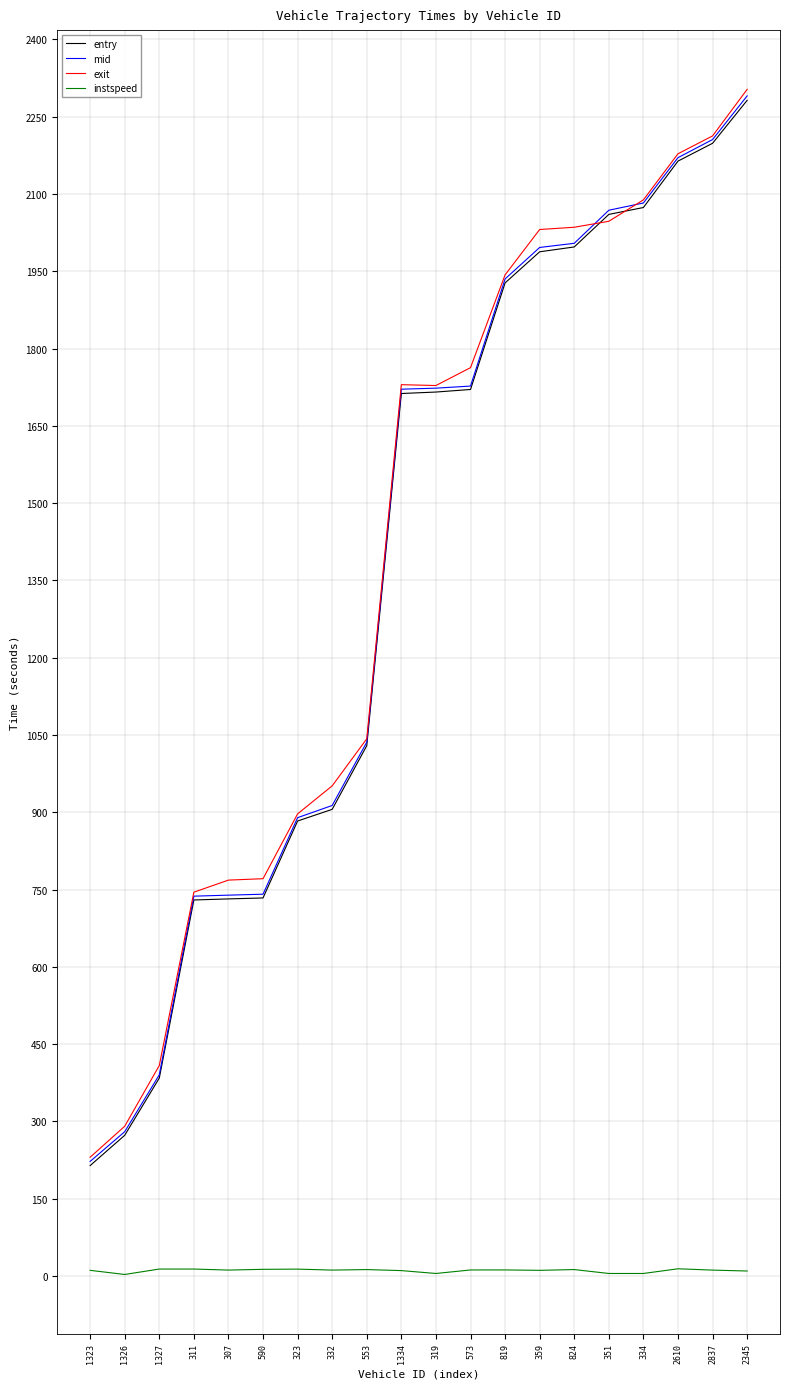

Read the instspeed value at 1327.

13.6